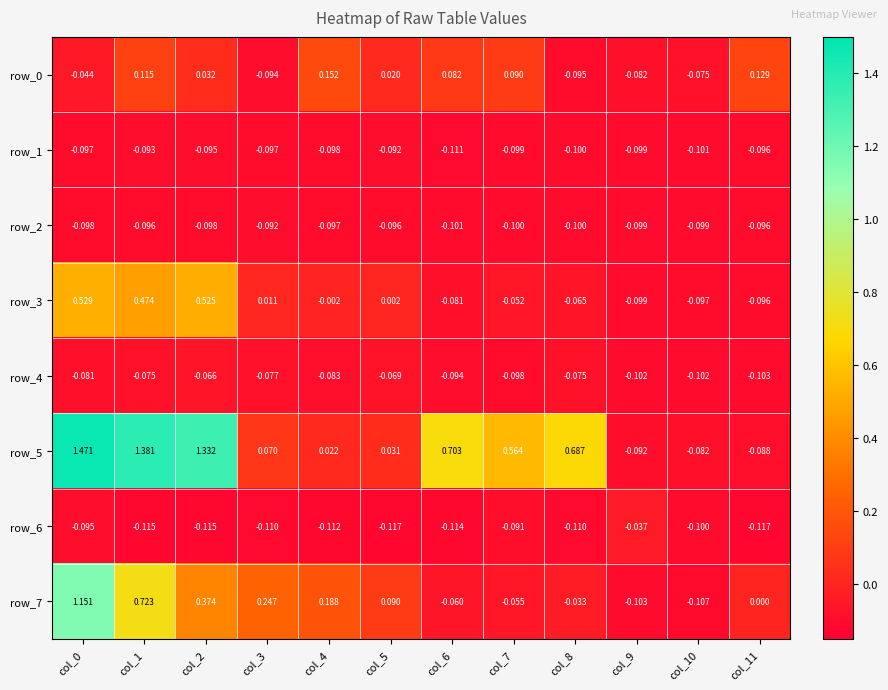

Is the value of row_2 at col_3 greater than the value of row_6 at col_2?

Yes